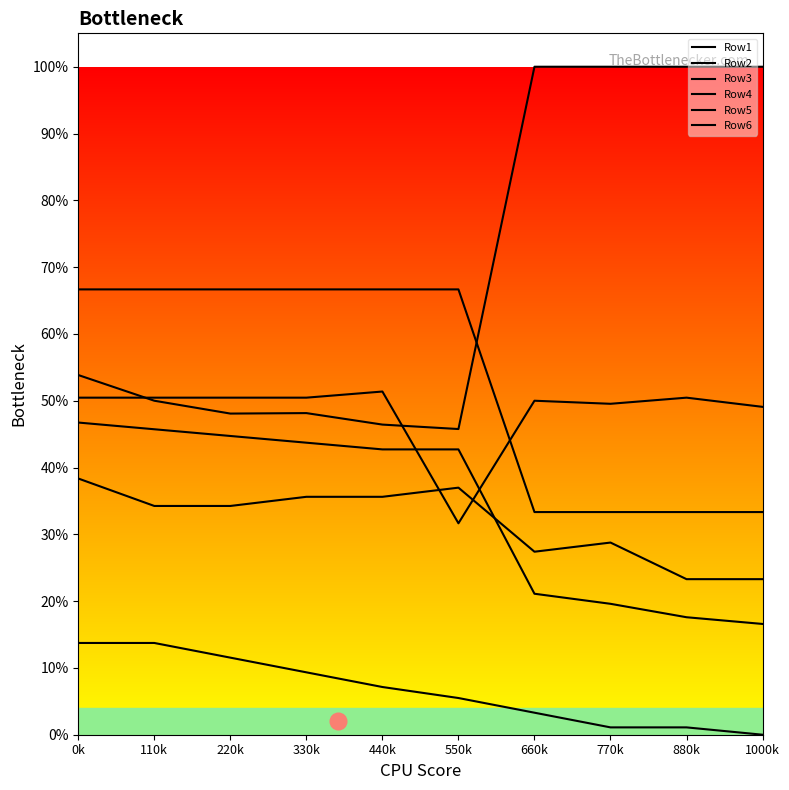

What is the average value of the Row5 series?

0.7